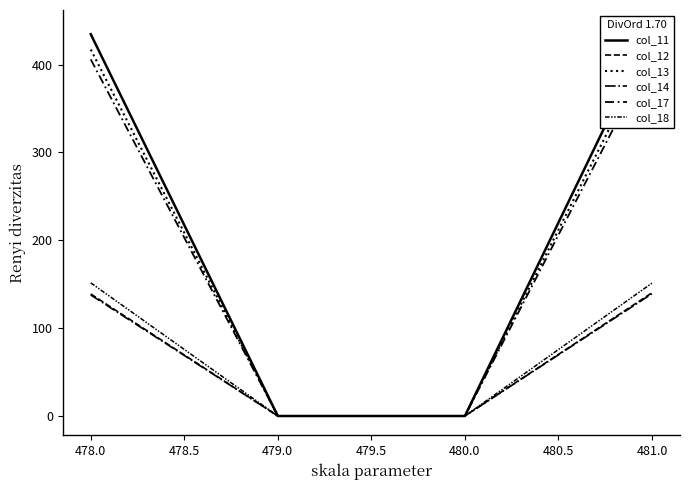

What are all the series names shown in the legend?

col_11, col_12, col_13, col_14, col_17, col_18